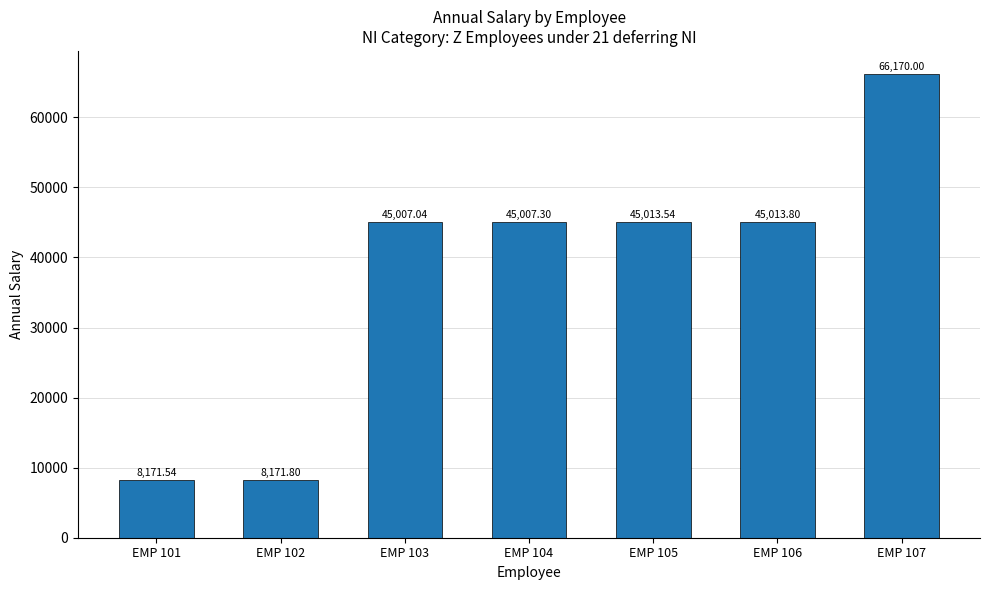

Is it true that the value at EMP 103 is 27465.2?

False